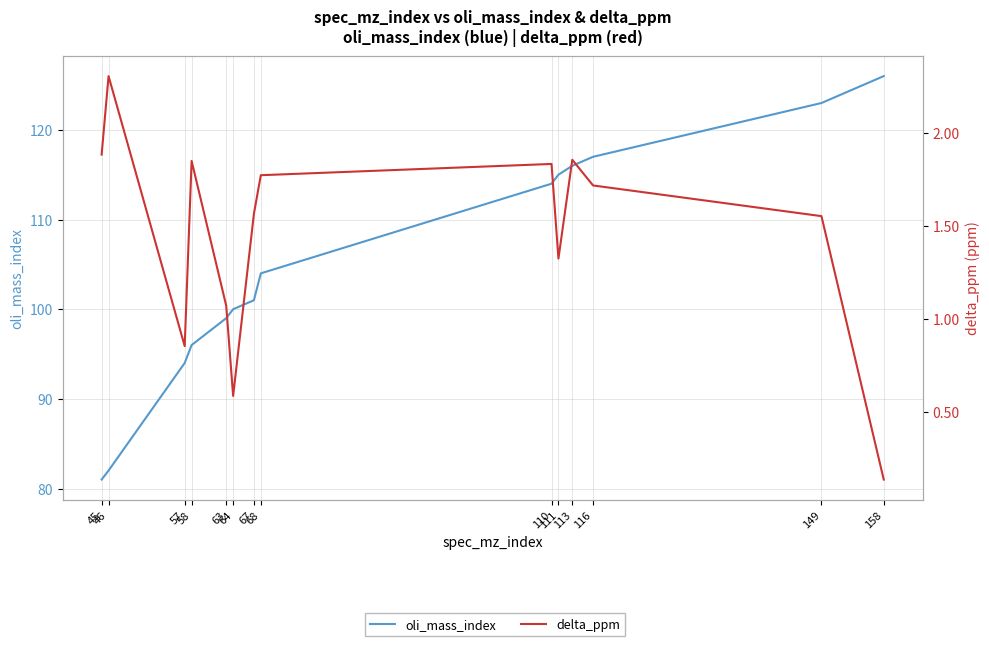

Does the chart have visible grid lines?

Yes